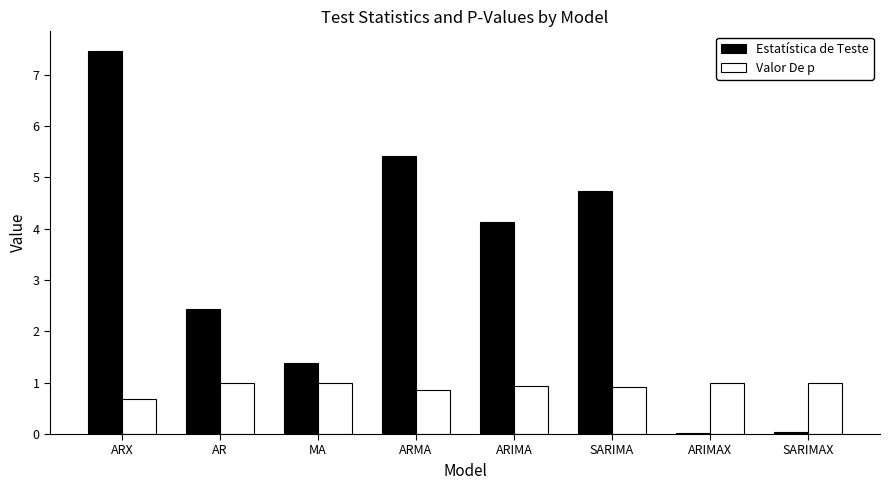

At which category is the sum across all series the highest?

ARX